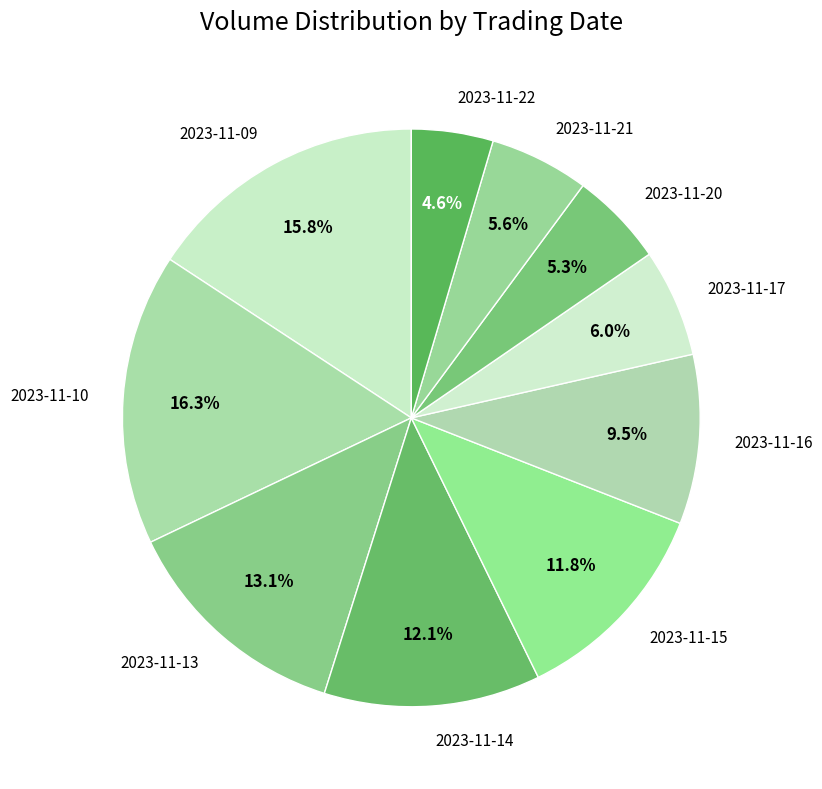

What is the smallest slice in the pie chart?

2023-11-22